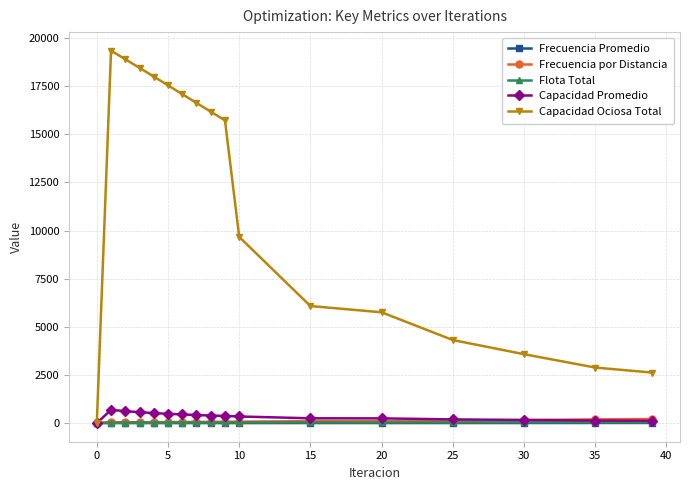

At how many categories does at least one series exceed 7248?

10